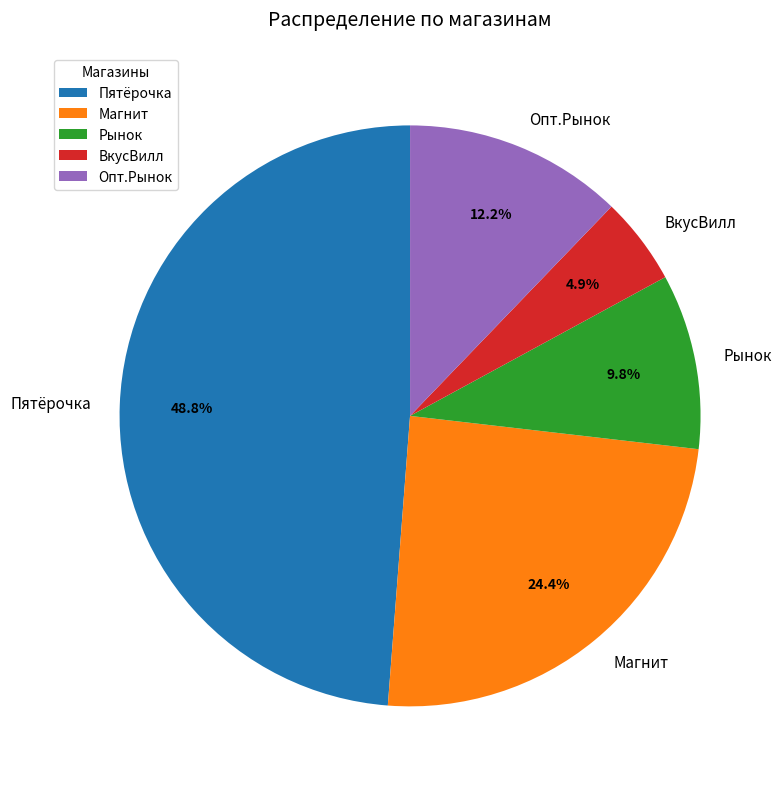

Which has a higher value, Магнит or Рынок?

Магнит